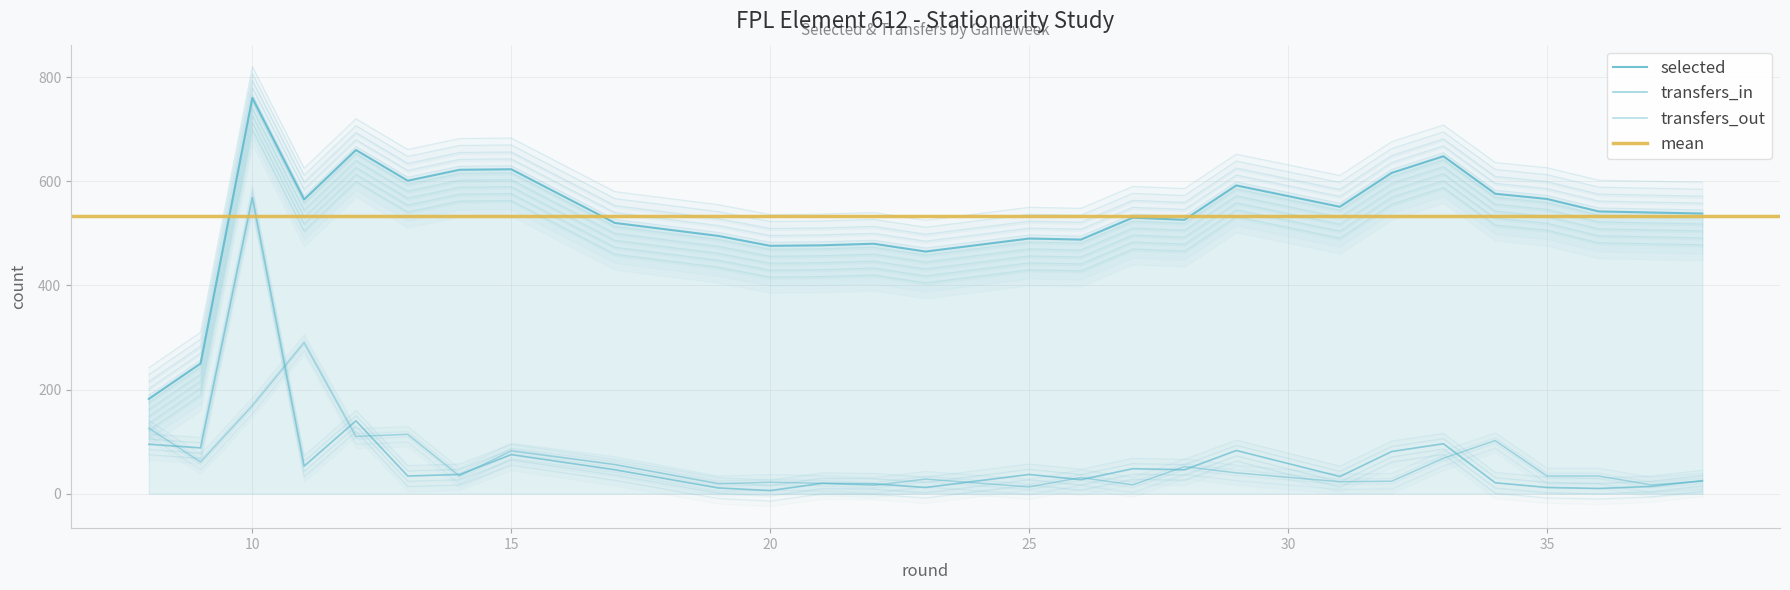

At which label is transfers_in closest to 267?

12